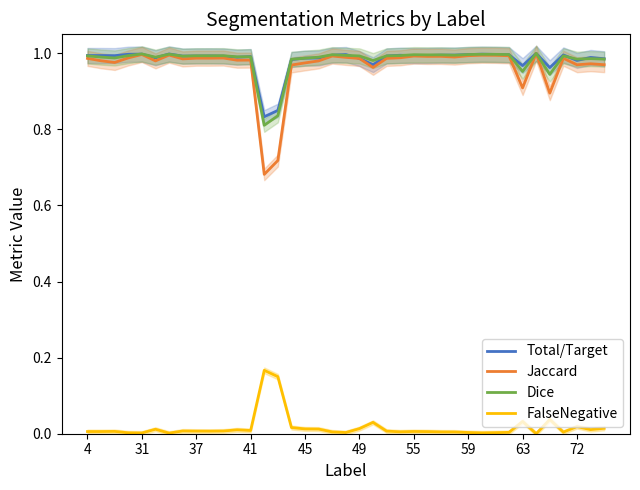

True or false: FalseNegative and Jaccard intersect in this chart.

False